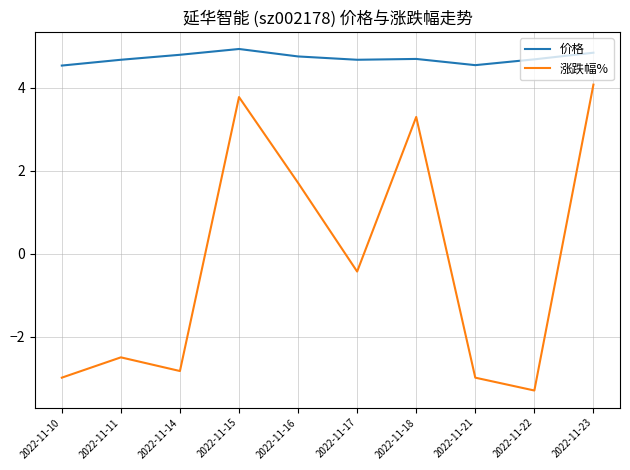

Where is the first local minimum for 涨跌幅%?

2022-11-14